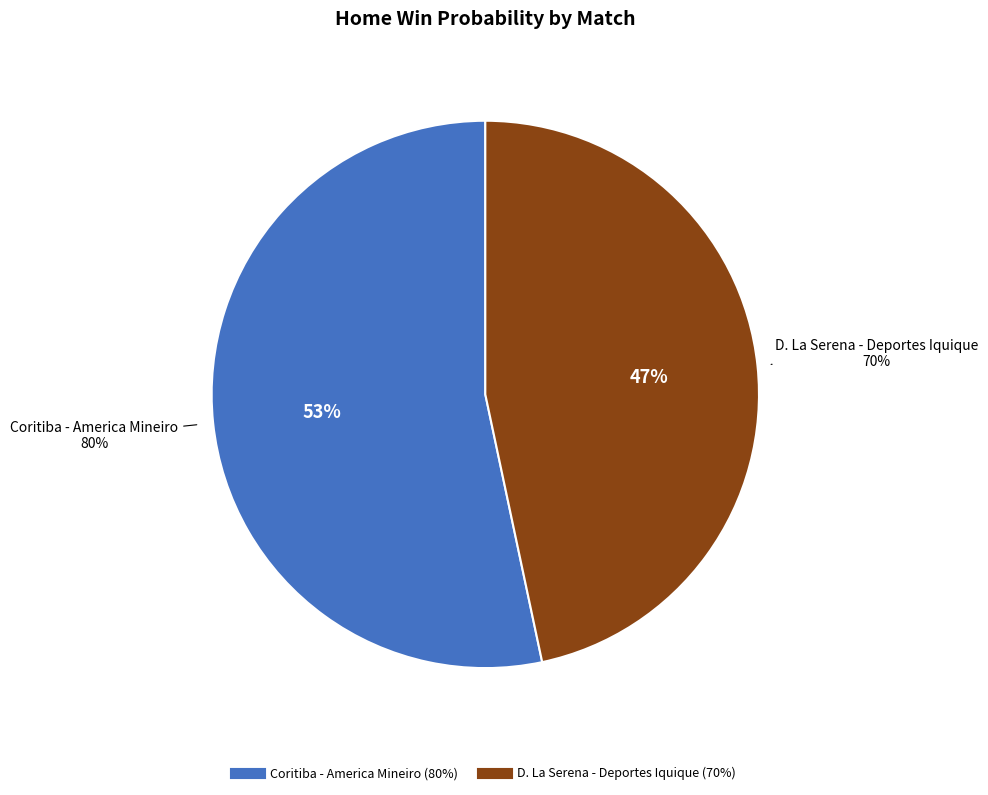

Count the number of slices in the pie.

2